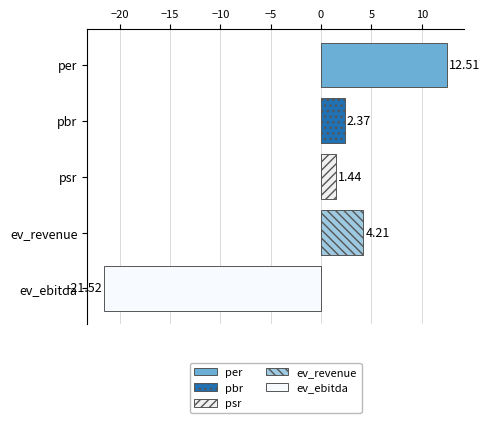

Which label corresponds to the smallest value in the chart?

ev_ebitda